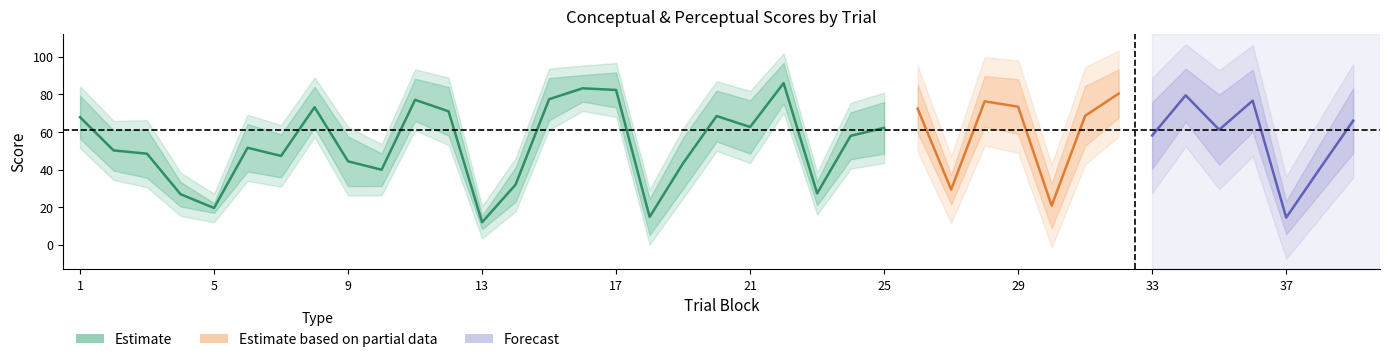

What is the sum of all perceptual values?

1850.8